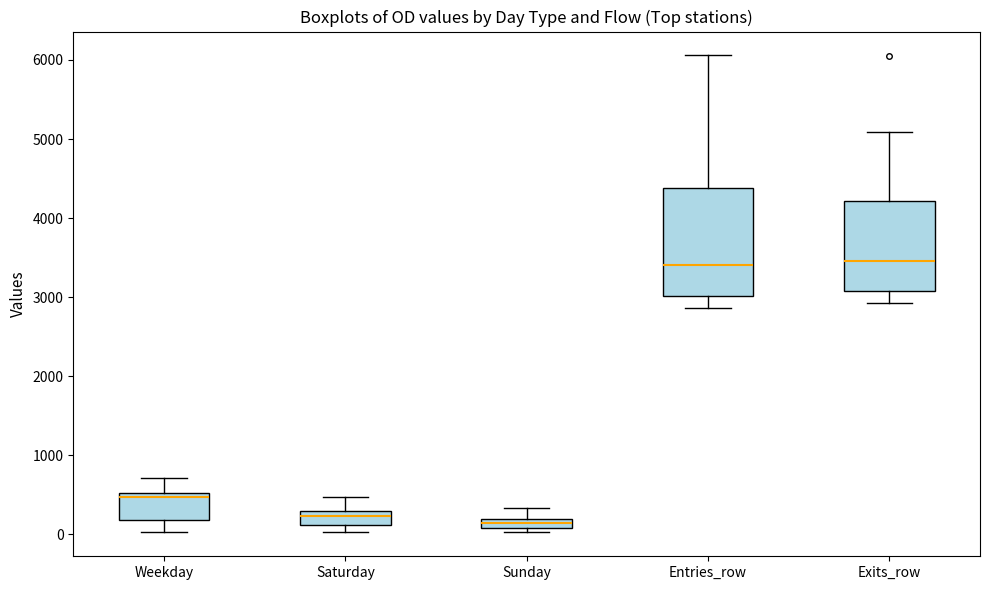

Where is the lower edge of the box for Saturday on the y-axis? The values are not printed on the chart, so give them approximately, as read against the axis.

100